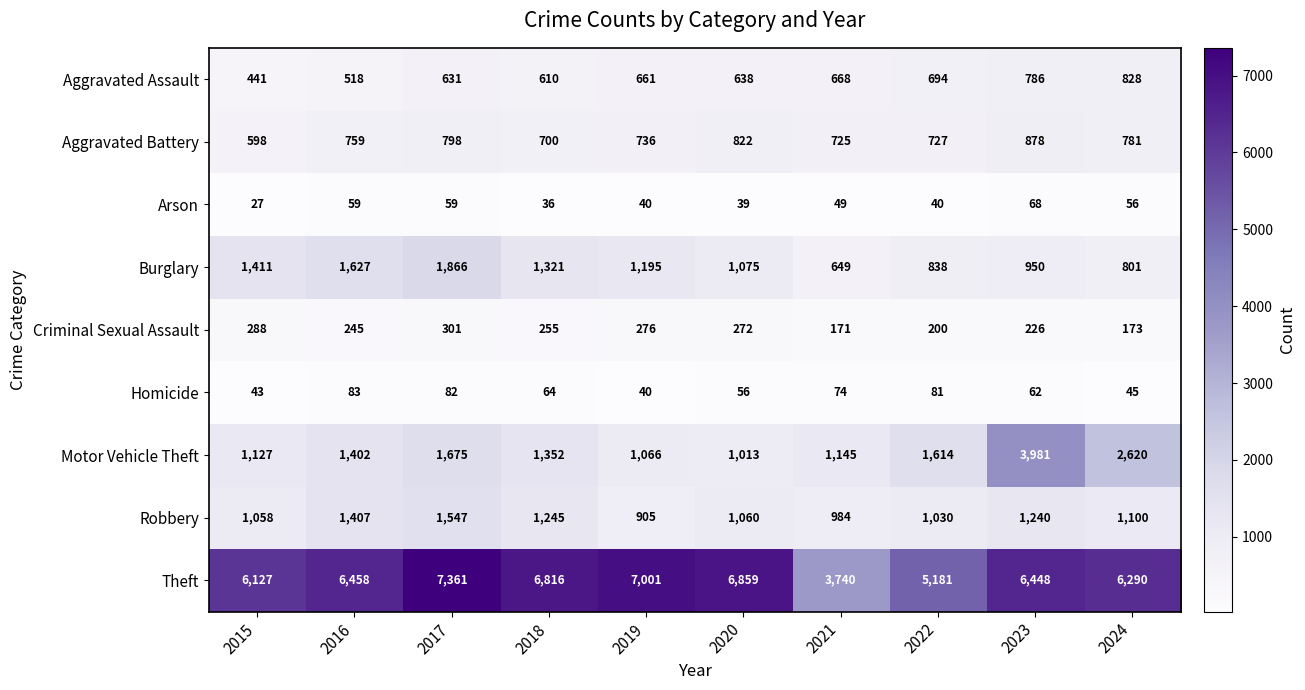

Count the number of data series in this chart.

9